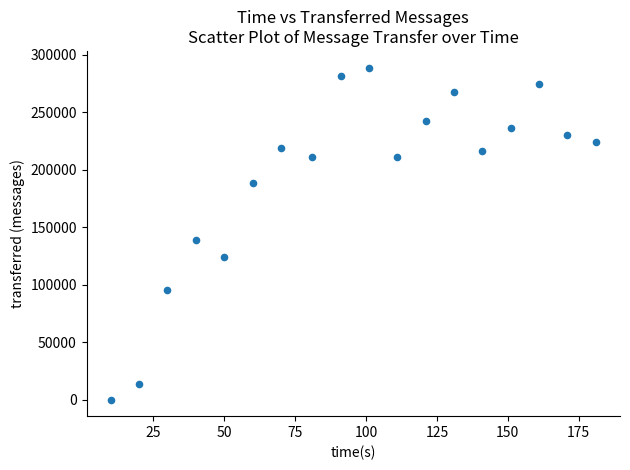

What Y value in the scatter plot is closest to 144360?

138680